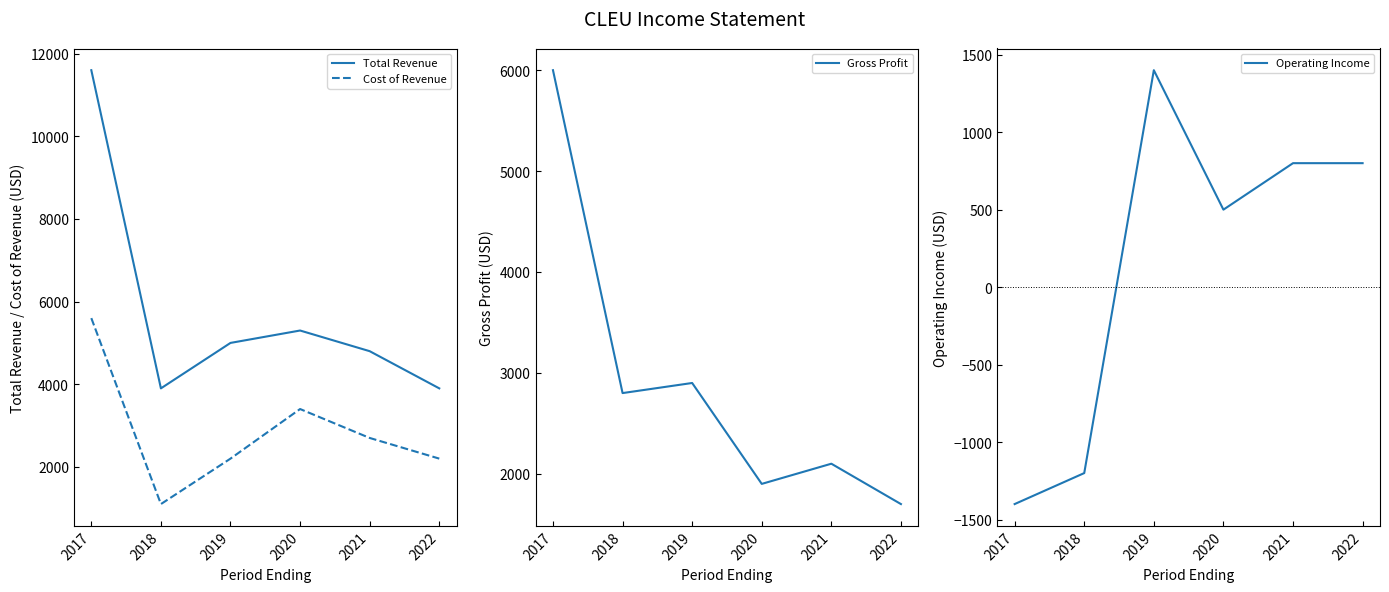

What is the minimum value for Cost of Revenue?

1100